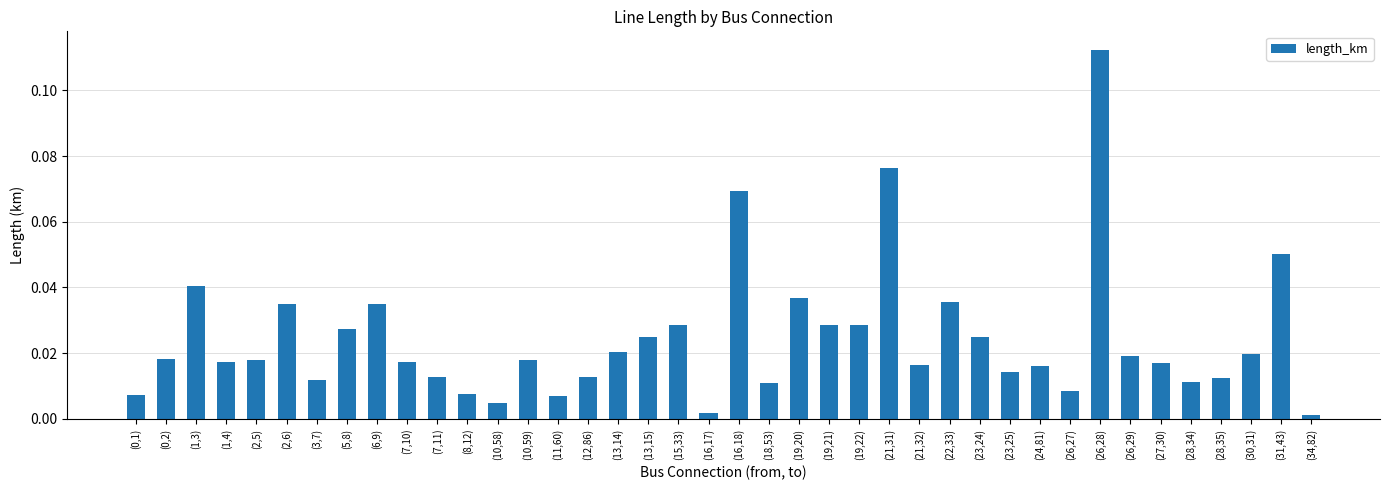

What is the sum of all values?

1.0